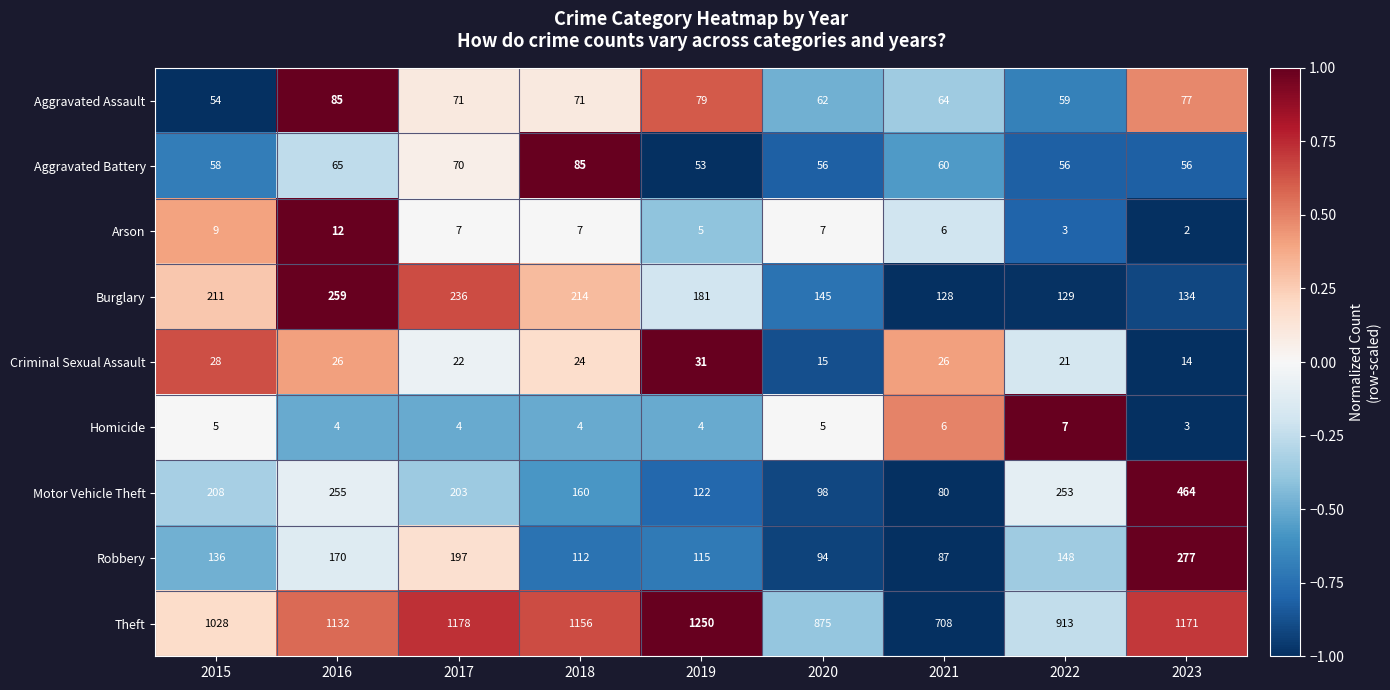

Count the number of data series in this chart.

9